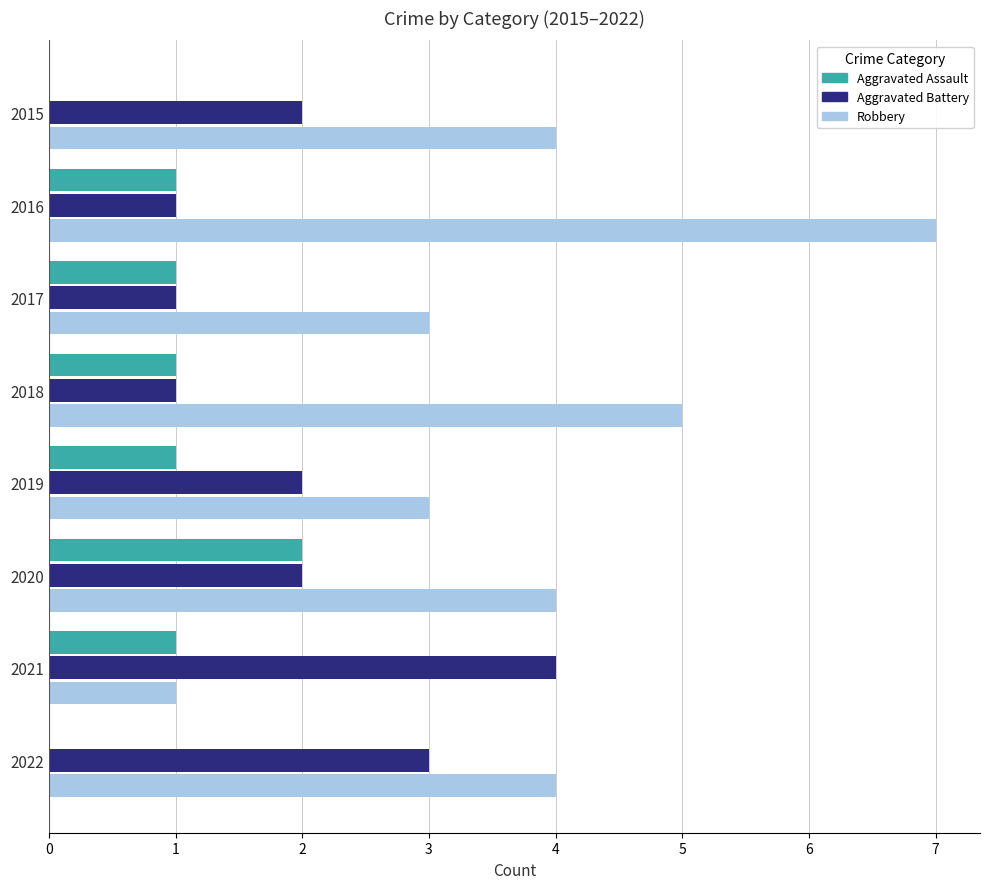

What are all the series names shown in the legend?

Aggravated Assault, Aggravated Battery, Robbery